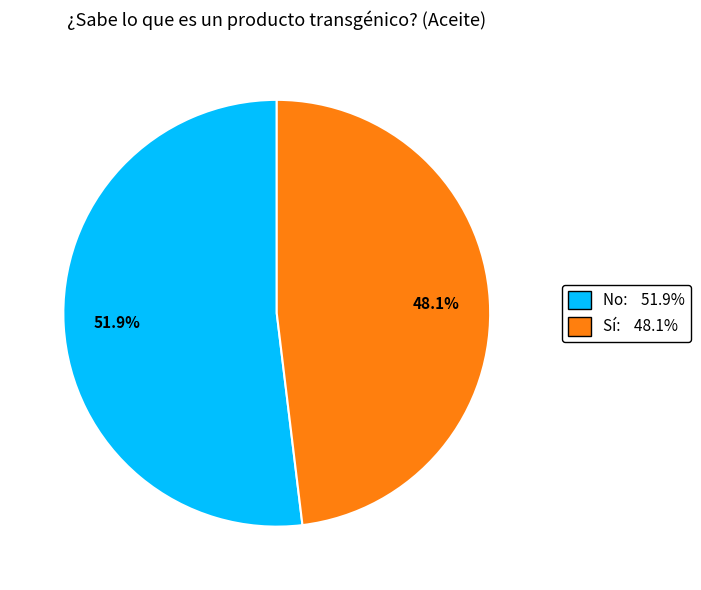

Does Sí account for over 50% of the chart?

No